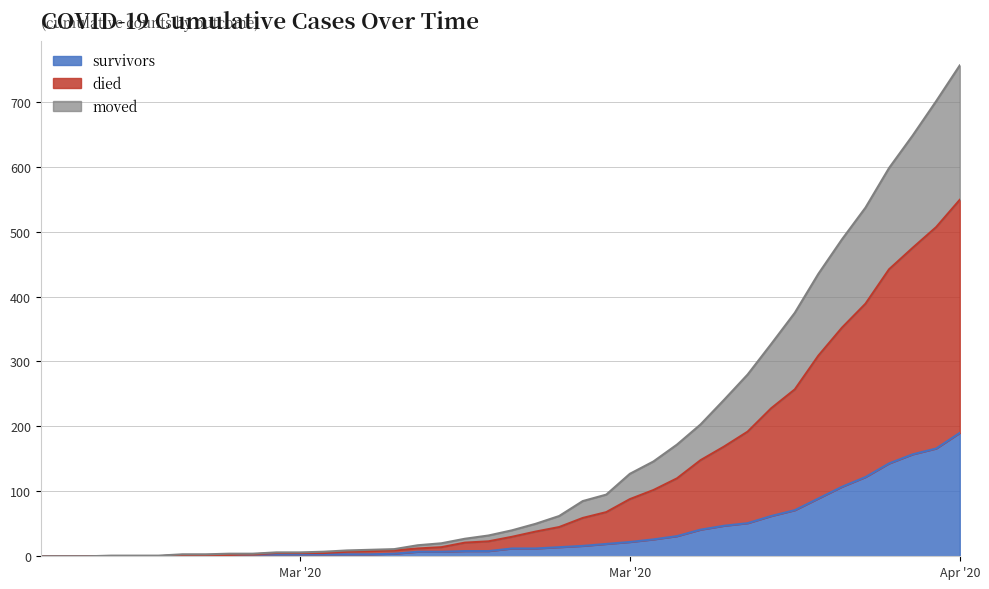

How many positive values does the died series have?

37